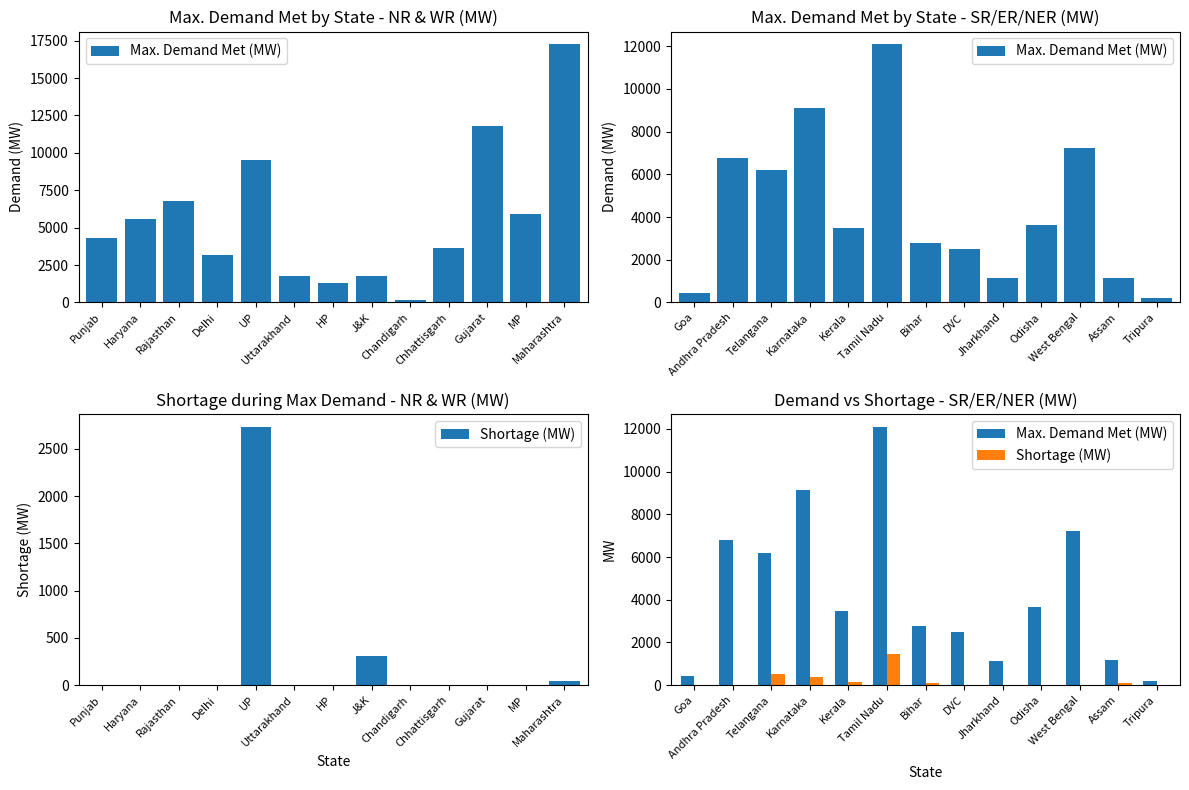

How many bars are there in each group?

2